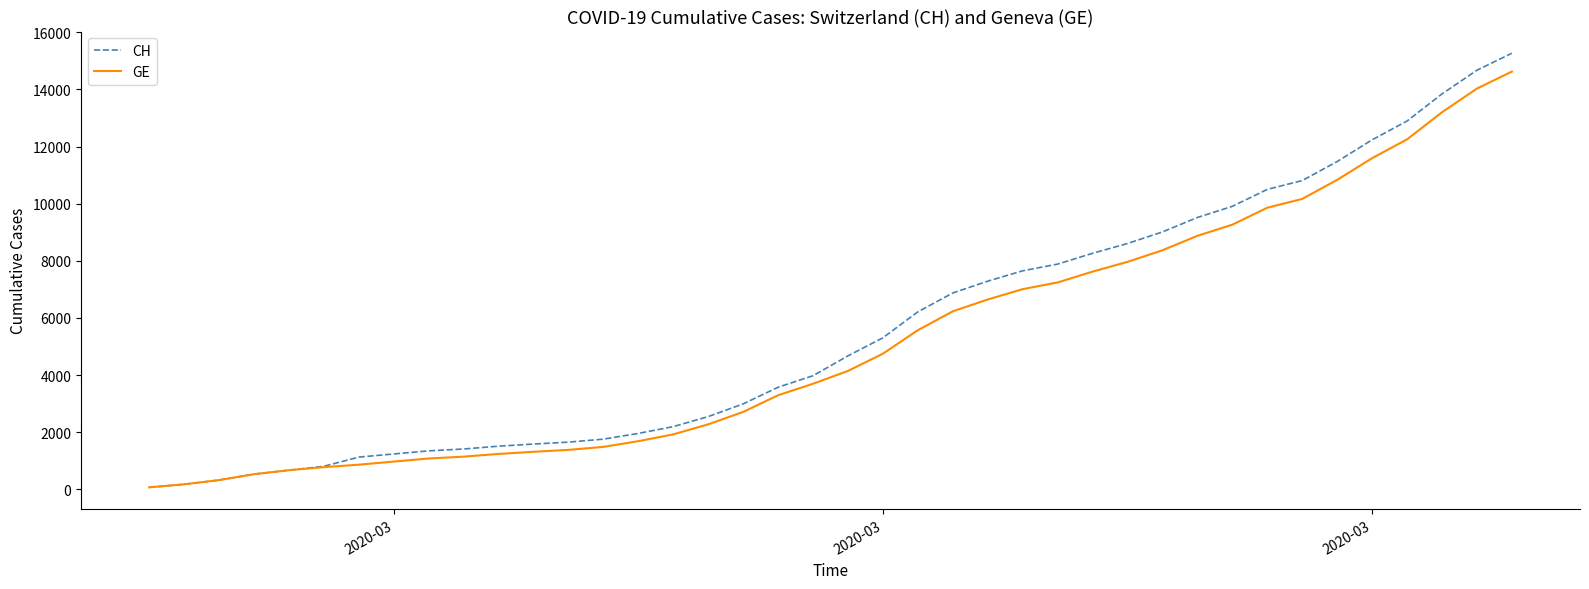

What is the greatest value displayed?

15267